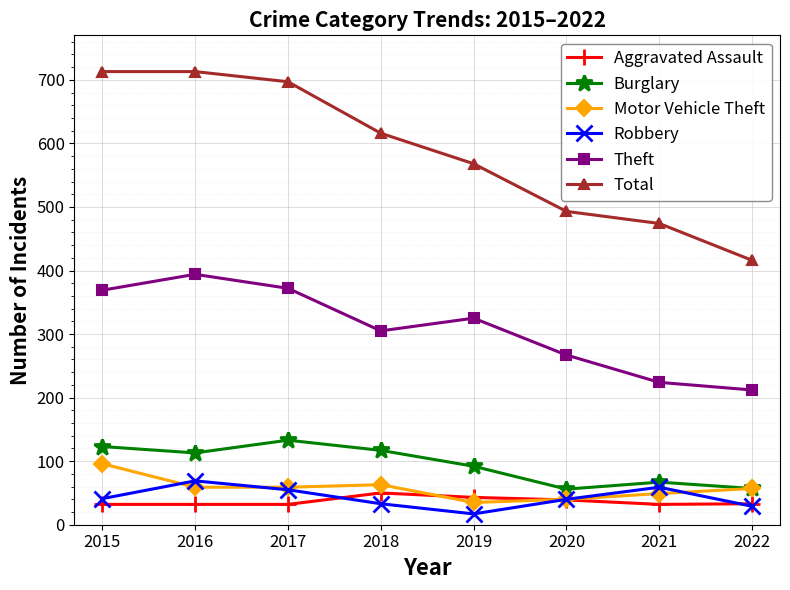

Count the number of data series in this chart.

6